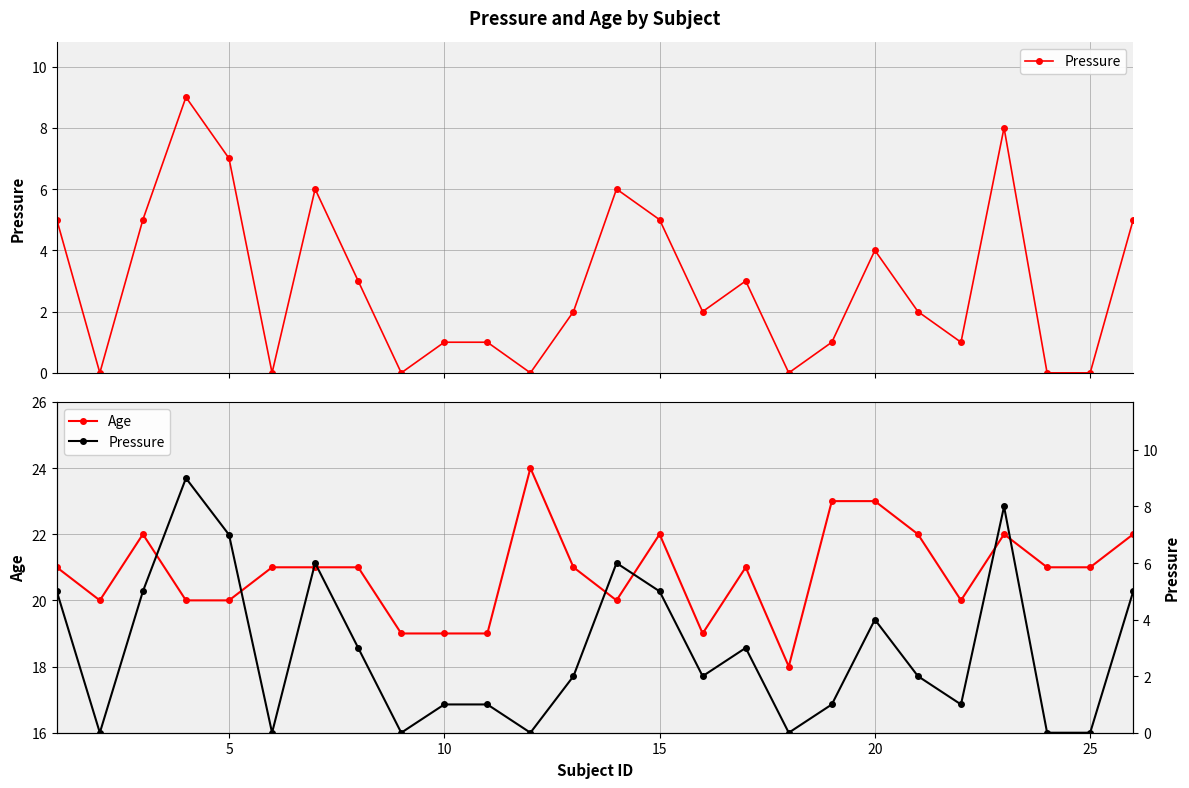

True or false: Age has more than 0 points higher than both neighbors.

True